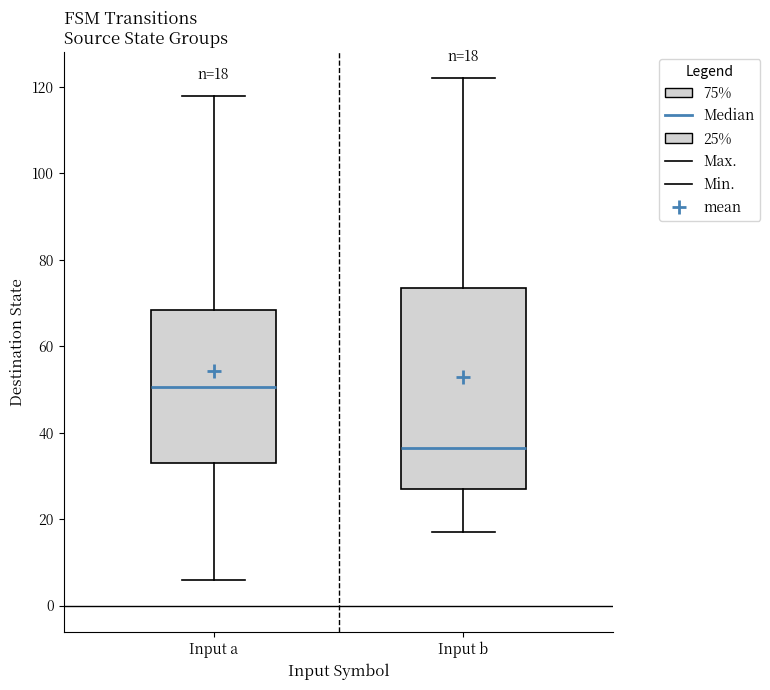

Which box is the tallest, from its lower edge to its upper edge?

Input b